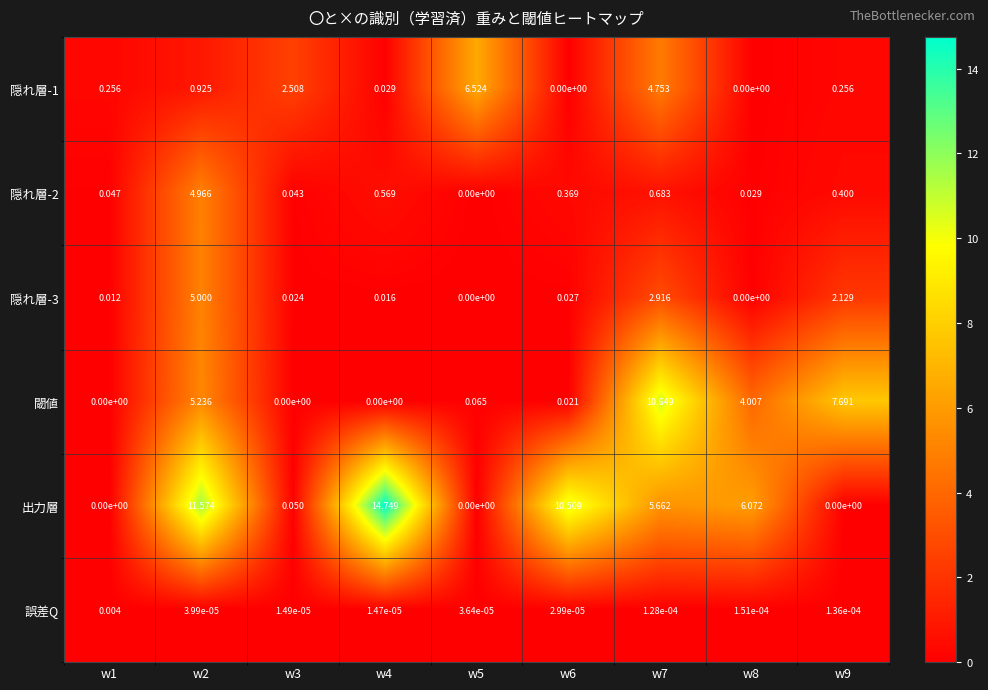

Rank the series by their maximum value, from highest to lowest.

出力層, 閾値, 隠れ層-1, 隠れ層-3, 隠れ層-2, 誤差Q